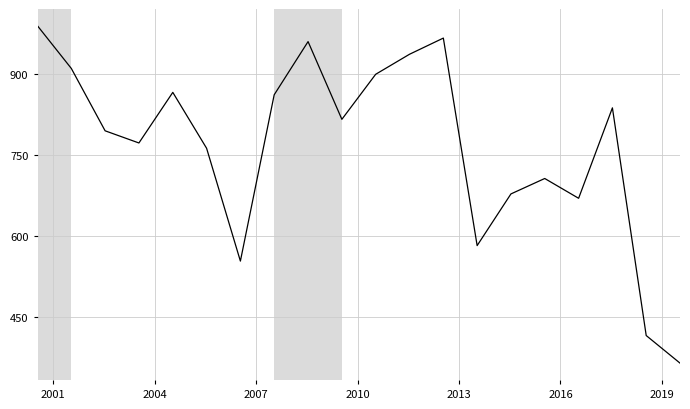

What is the difference between the maximum and minimum values?

625.2